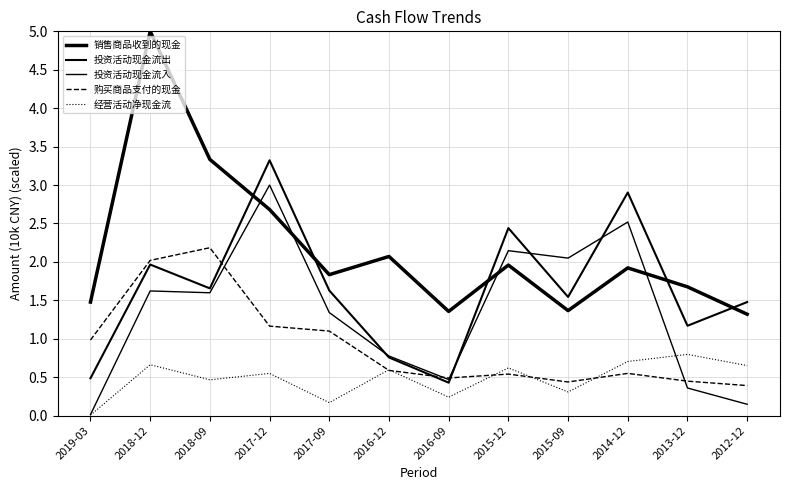

Rank the series by their maximum value, from lowest to highest.

经营活动净现金流, 购买商品支付的现金, 投资活动现金流入, 投资活动现金流出, 销售商品收到的现金